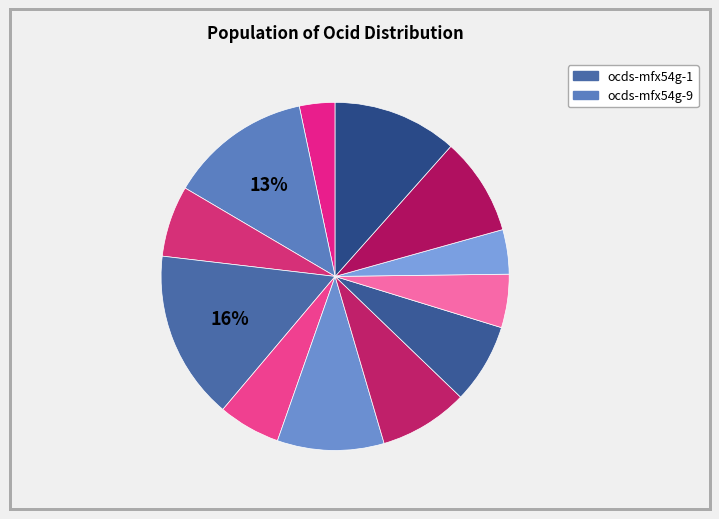

To the nearest percent, what is the average slice percentage?

8%